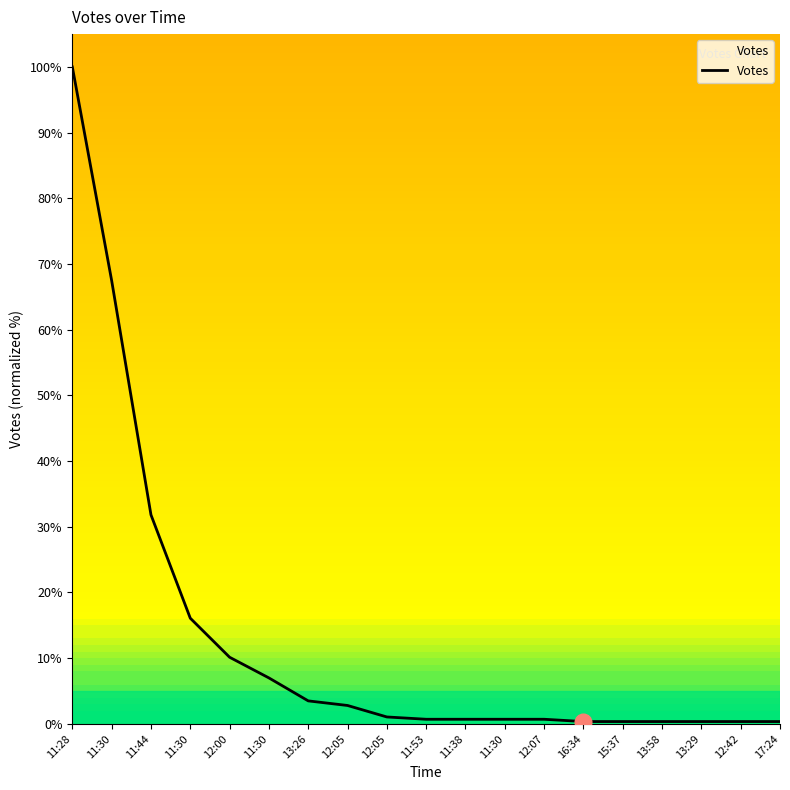

Rank the categories by value from lowest to highest.

16:34, 15:37, 13:58, 13:29, 12:42, 17:24, 11:53, 11:38, 11:30, 12:07, 12:05, 12:05, 13:26, 11:30, 12:00, 11:30, 11:44, 11:30, 11:28